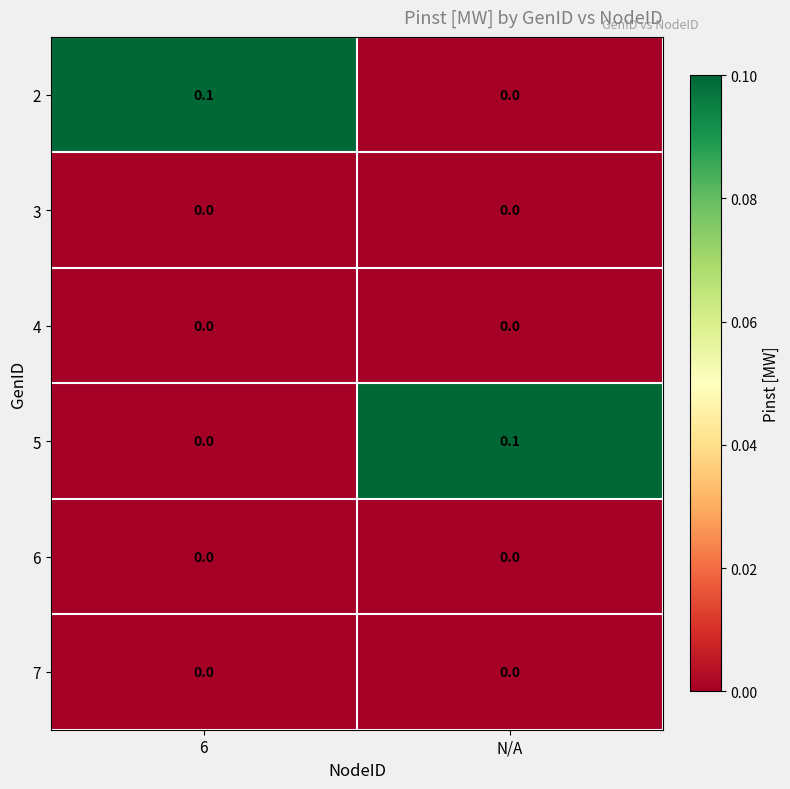

Is it true that 6 equals 0.0 at 6?

True